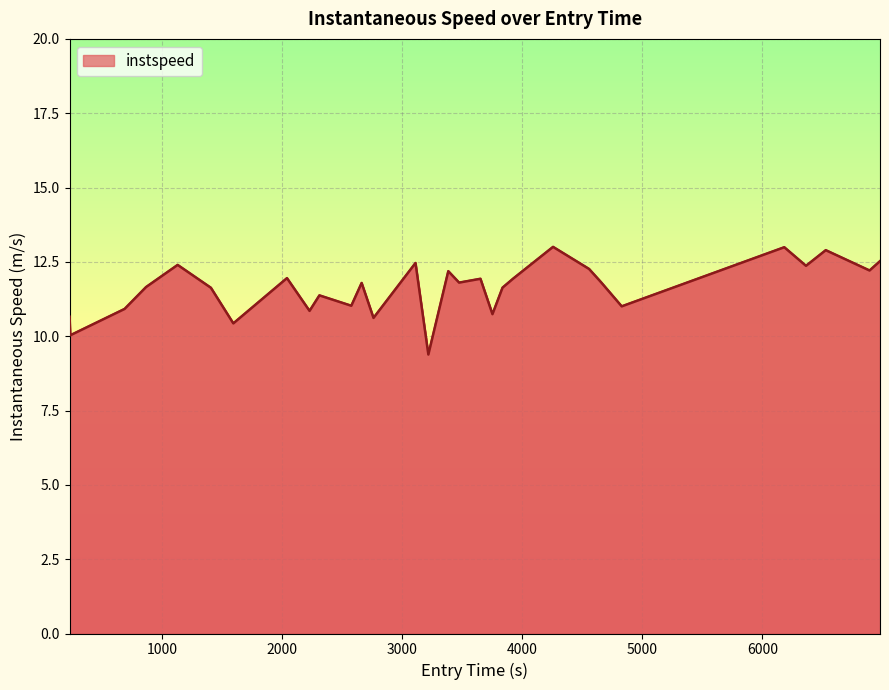

True or false: the data has more than 2 interior local peaks.

True